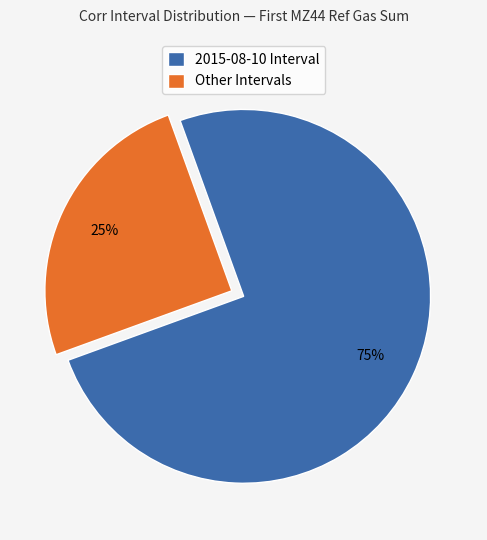

Do Other Intervals and 2015-08-10 Interval together represent more than half of the pie?

Yes